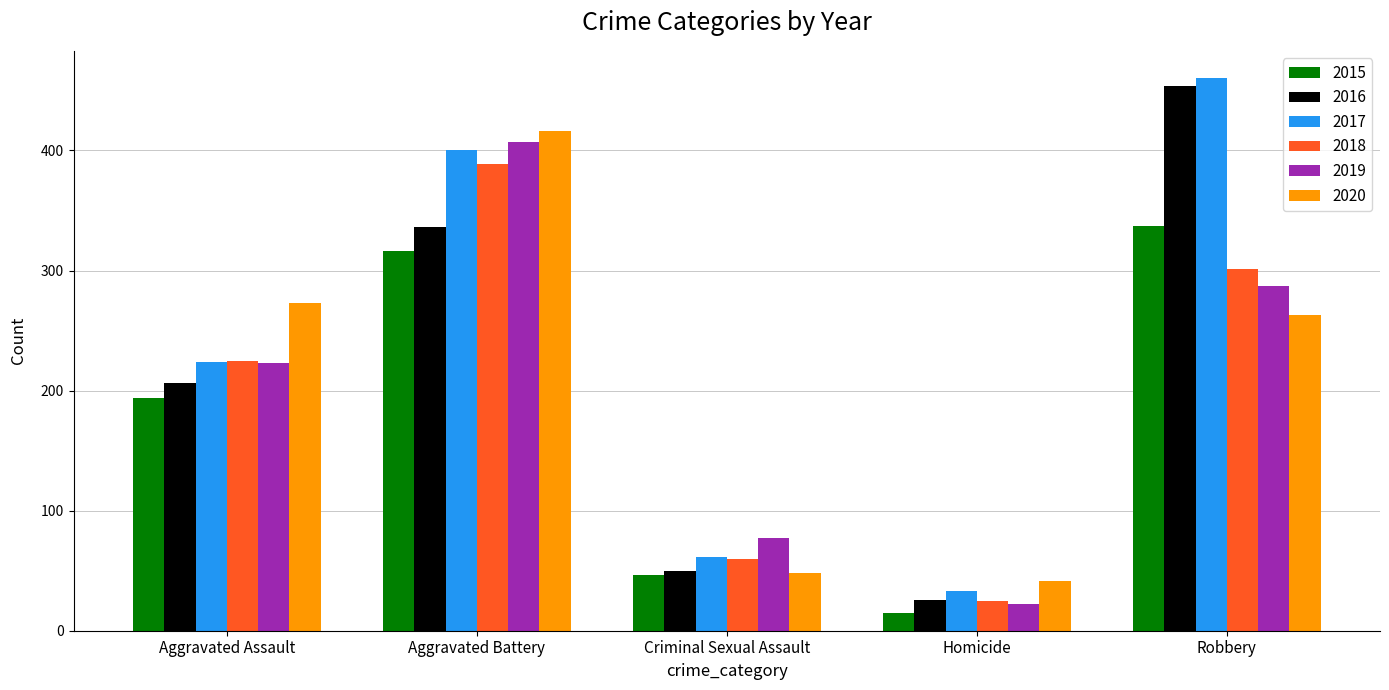

Which series has the largest total across all categories?

2017